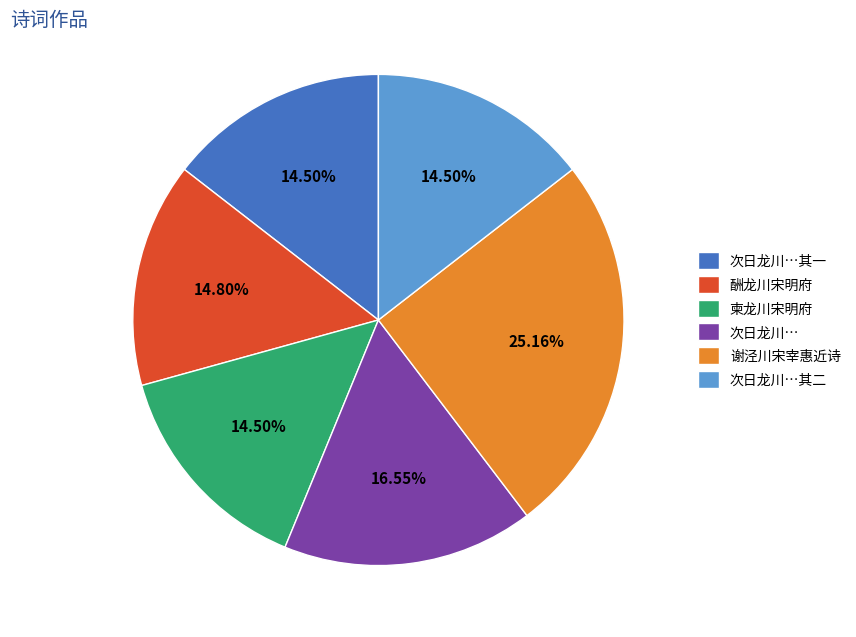

What is the largest slice in the pie chart?

谢泾川宋宰惠近诗